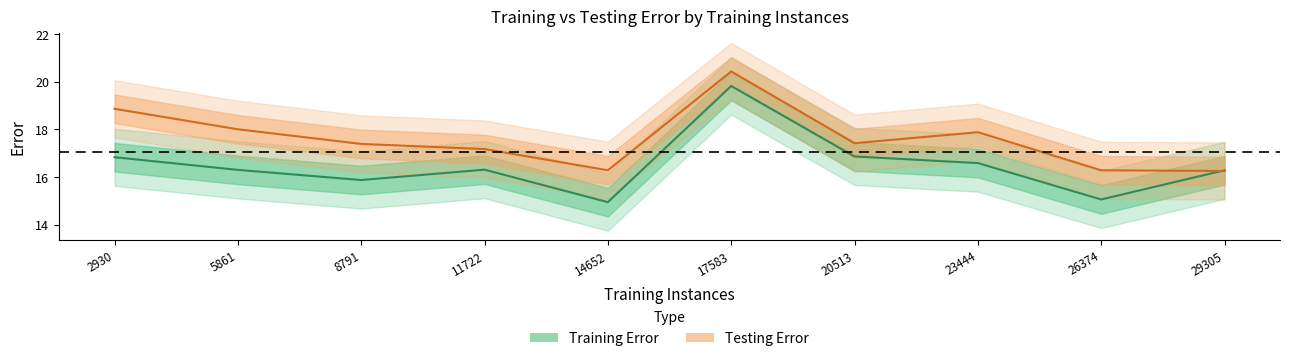

What is the greatest value displayed?

20.4